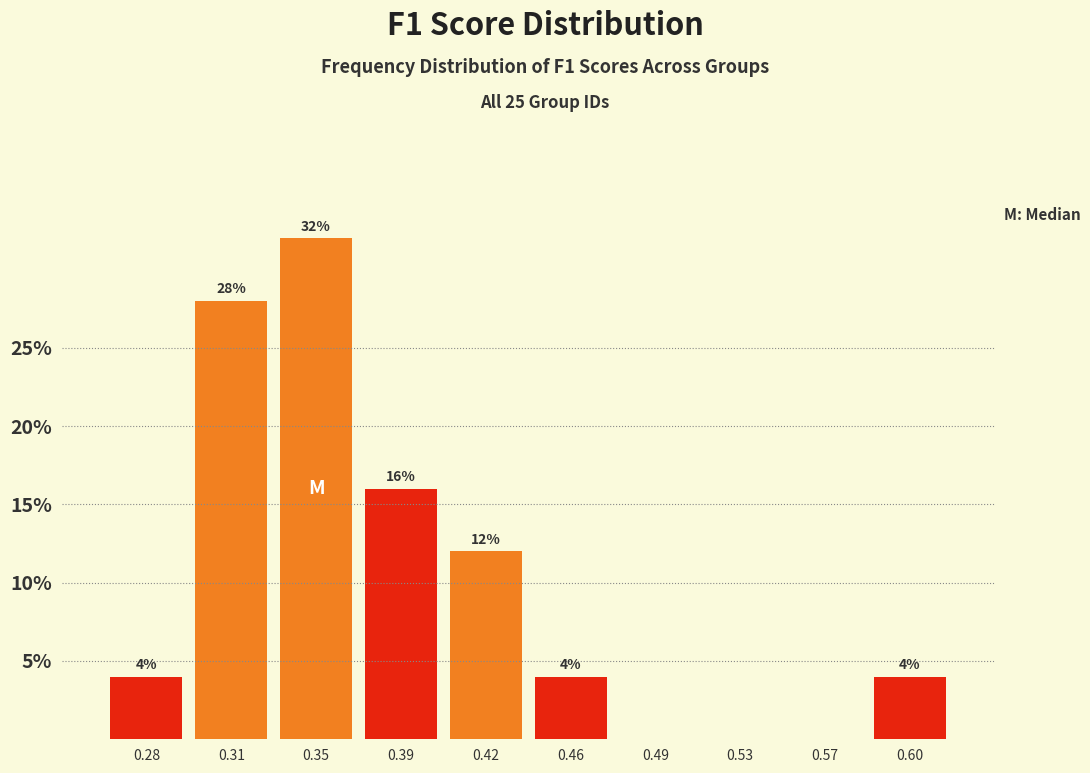

Reading left to right, extract all data points from this chart.

0.28=4.0	0.31=28.0	0.35=32.0	0.39=16.0	0.42=12.0	0.46=4.0	0.49=0.0	0.53=0.0	0.57=0.0	0.60=4.0